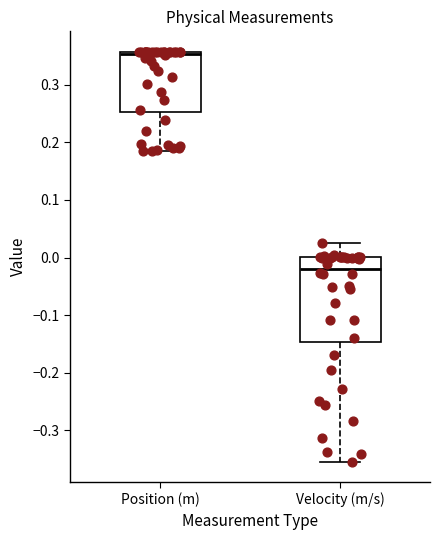

Which box has the lowest median line?

Velocity (m/s)